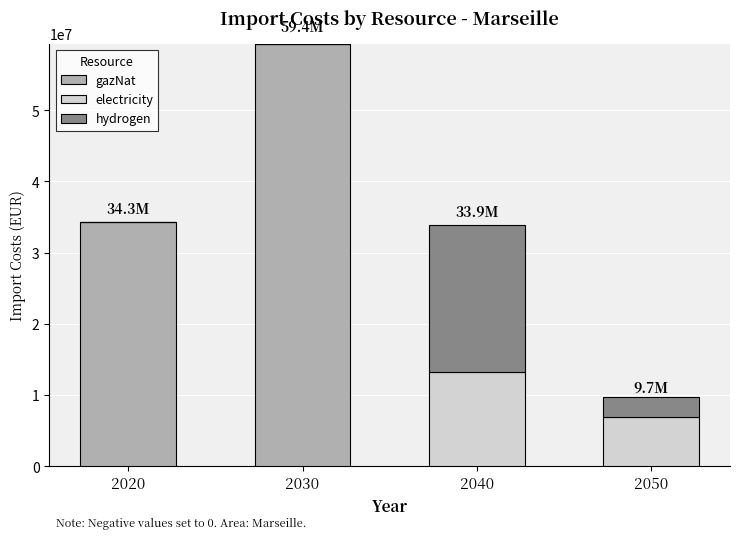

Are the bars grouped side by side (vs. stacked)?

No